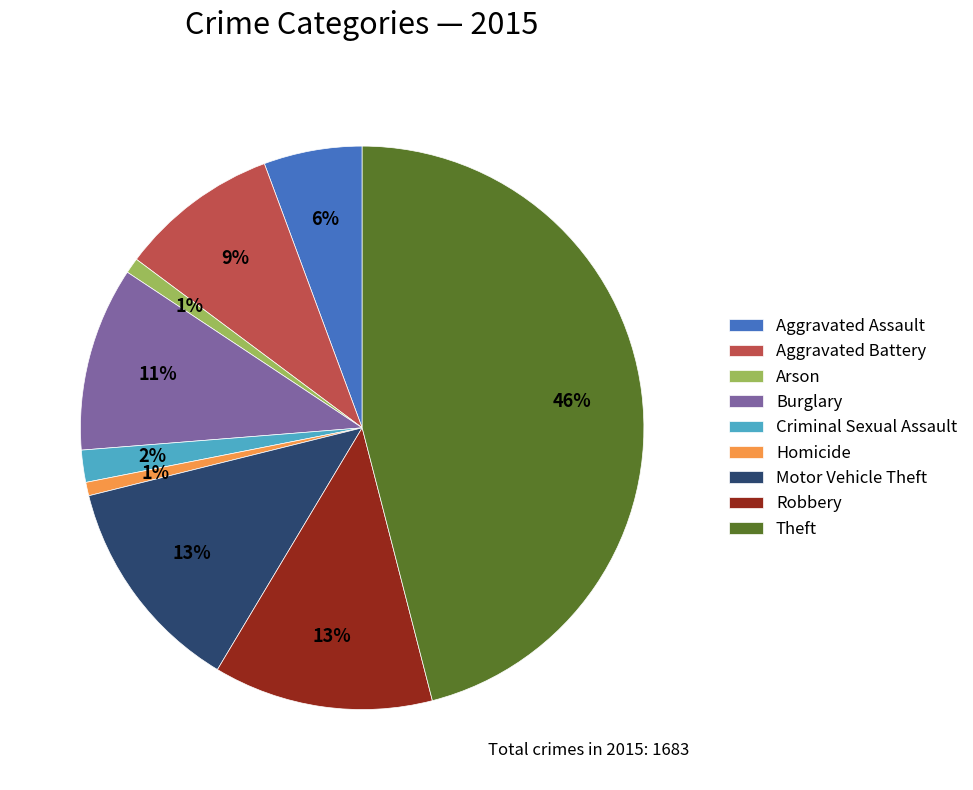

Is the sum of Robbery and Criminal Sexual Assault greater than half?

No